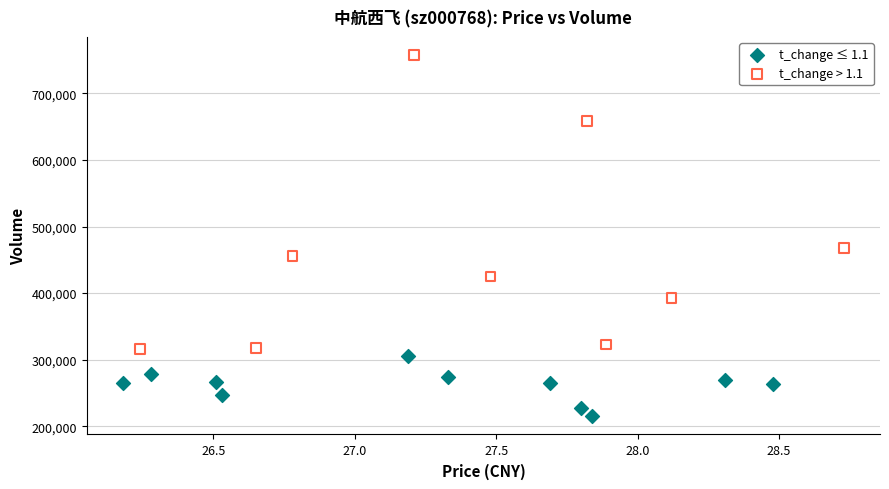

Which series contains the lowest Y value?

t_change ≤ 1.1